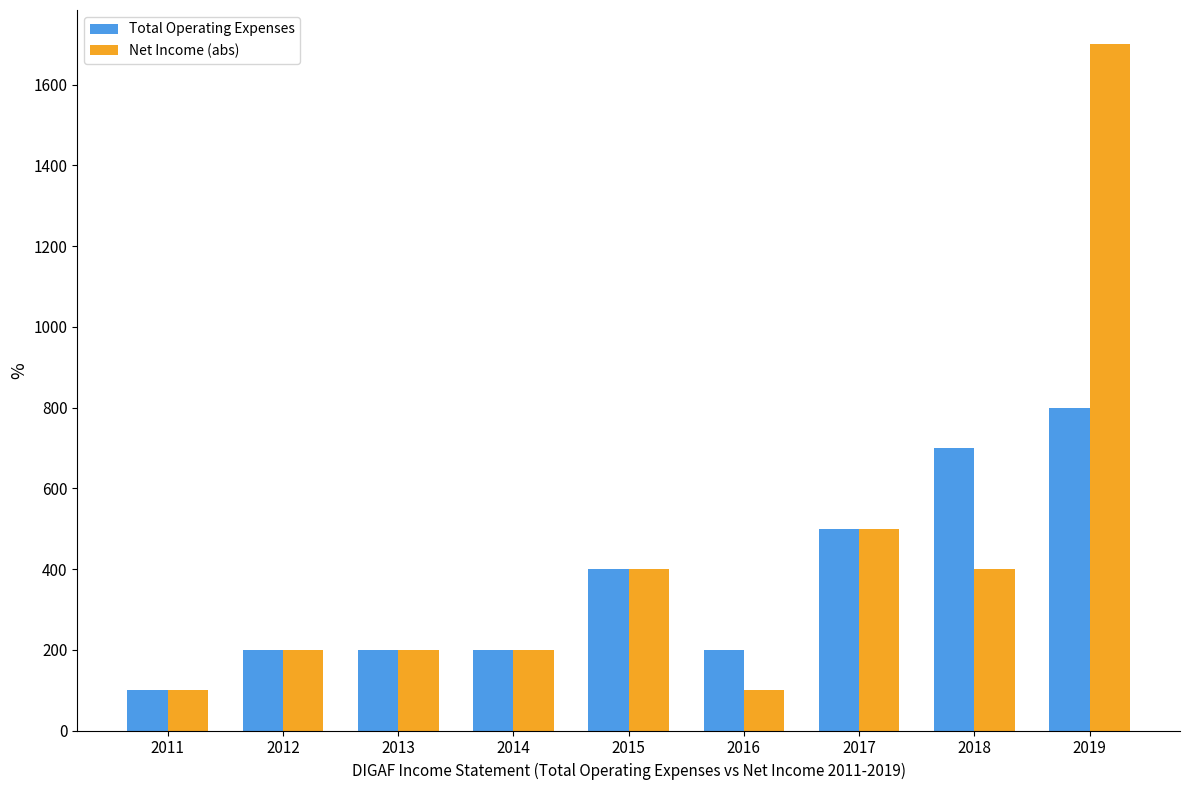

List the series in order of their peak value, highest first.

Net Income (abs), Total Operating Expenses